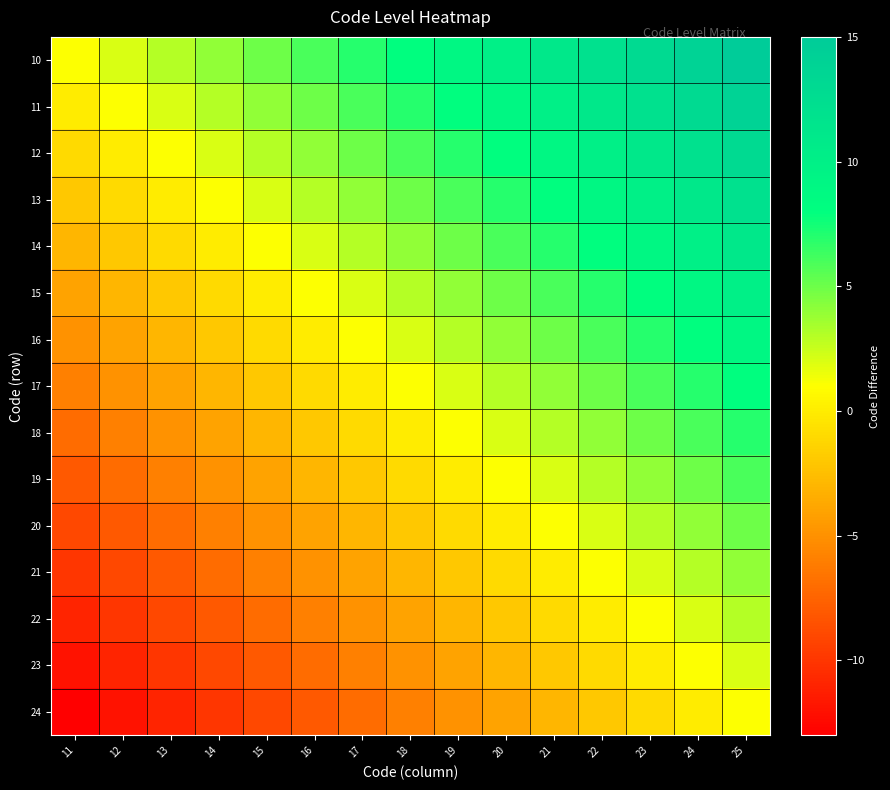

What is the minimum value shown in the chart?

-13